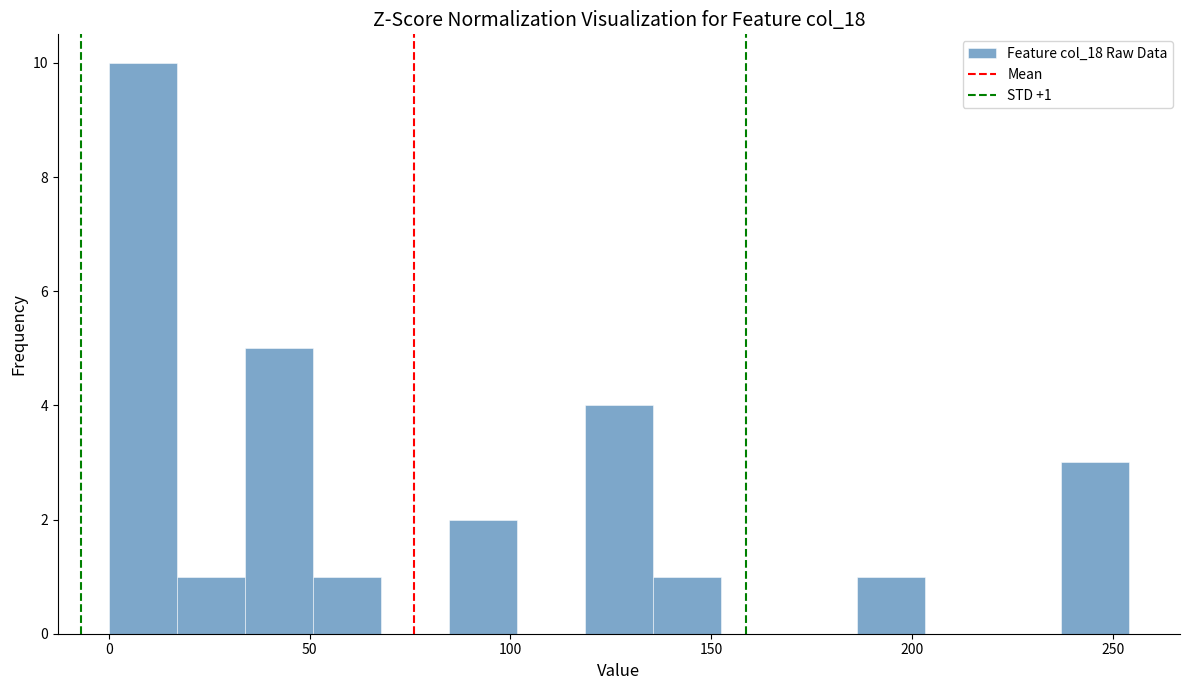

Read against the x-axis, roughly where is the centre of the tallest bar?

10